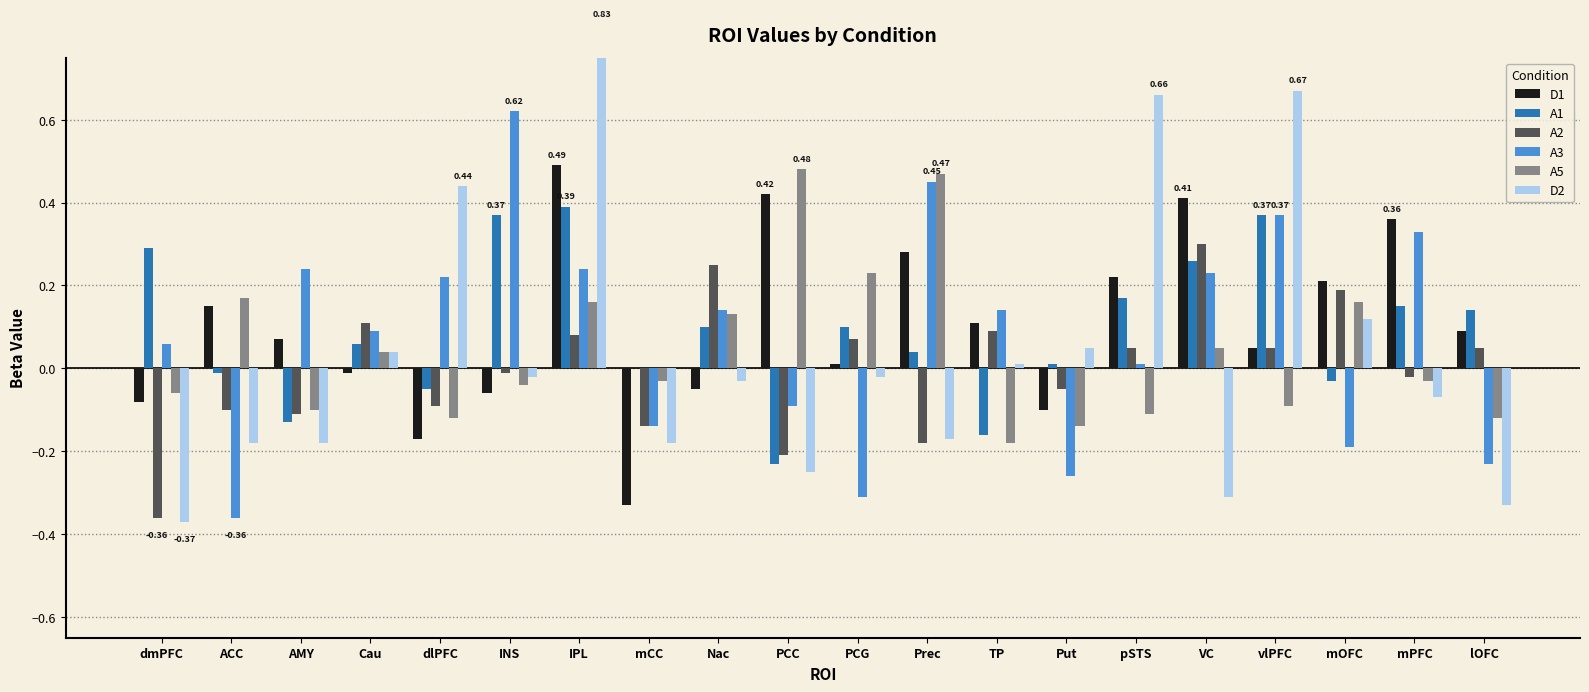

Which category has the lowest value across all series?

dmPFC